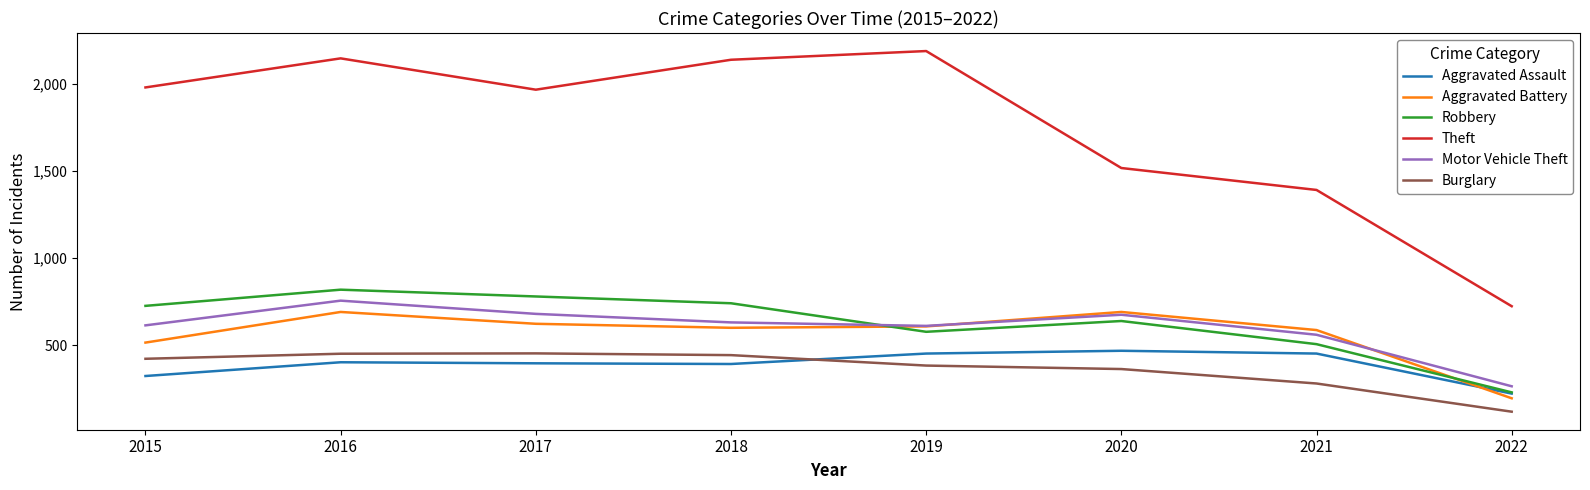

True or false: Burglary and Robbery cross at least once.

False